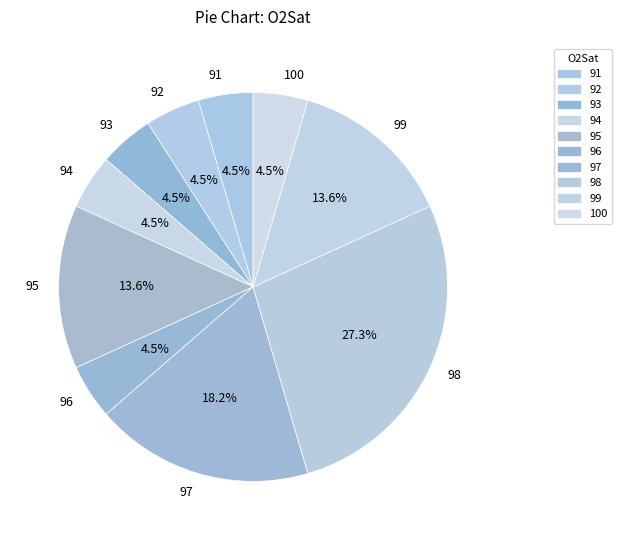

Does 100 account for over 50% of the chart?

No